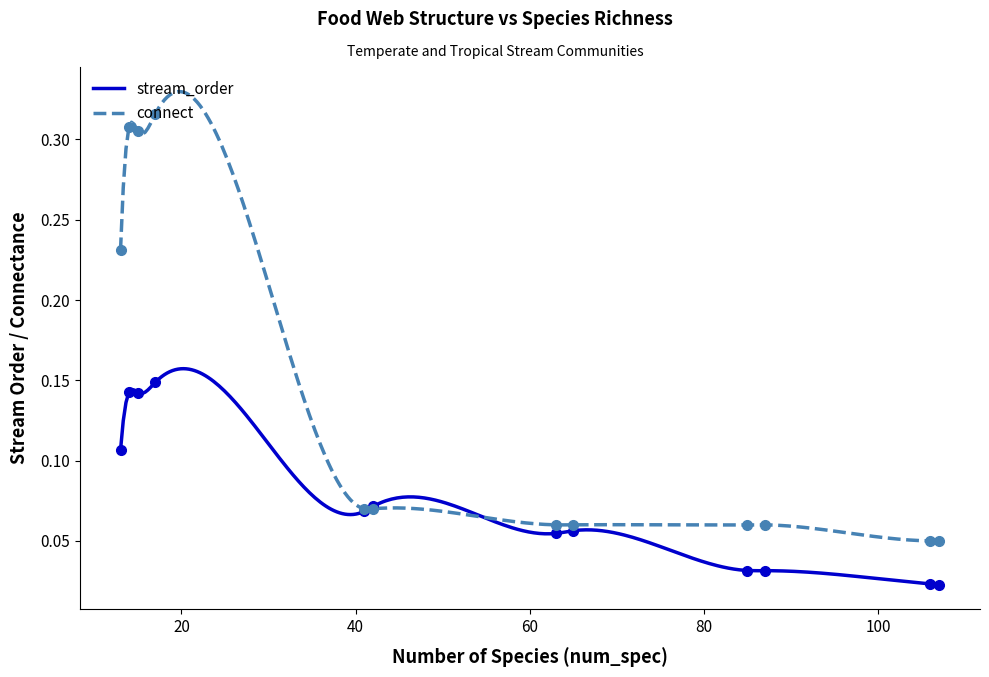

What is the difference between the highest and lowest values at 13?

0.1